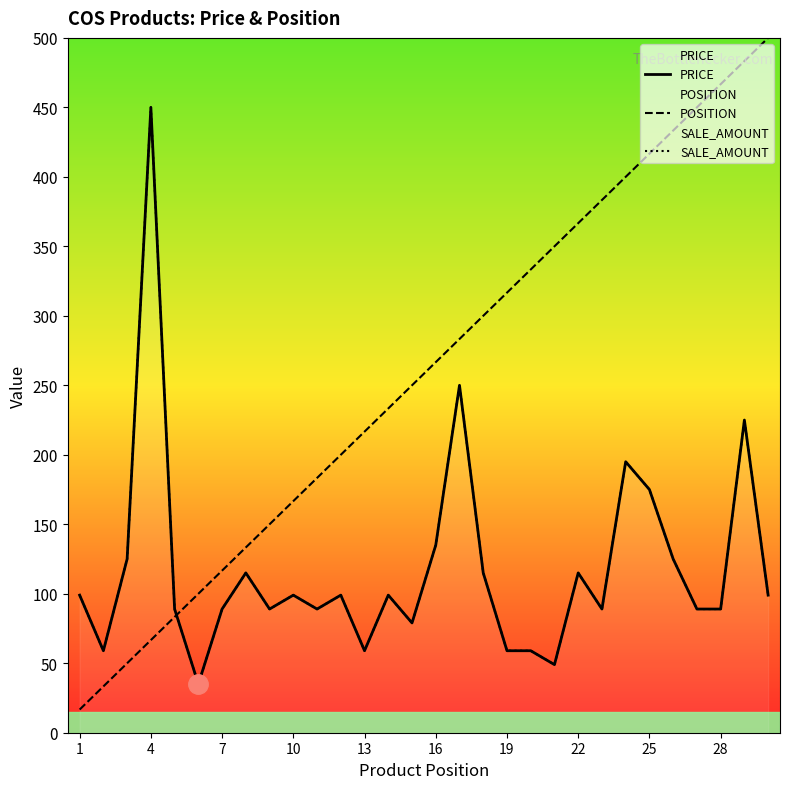

At how many categories does at least one series exceed 241?

17